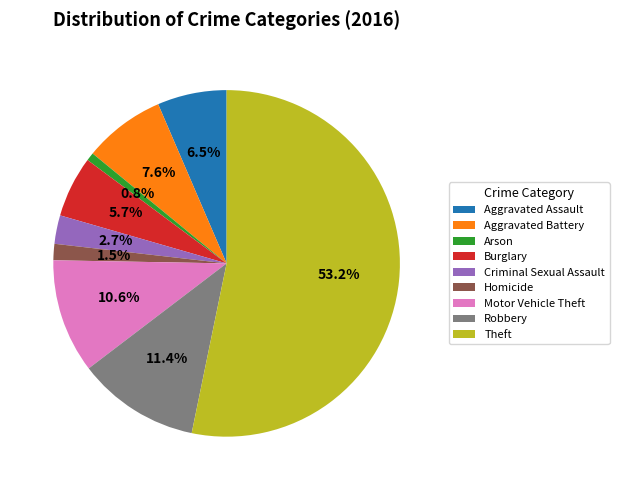

How much of the chart is everything except Burglary?

94.3%